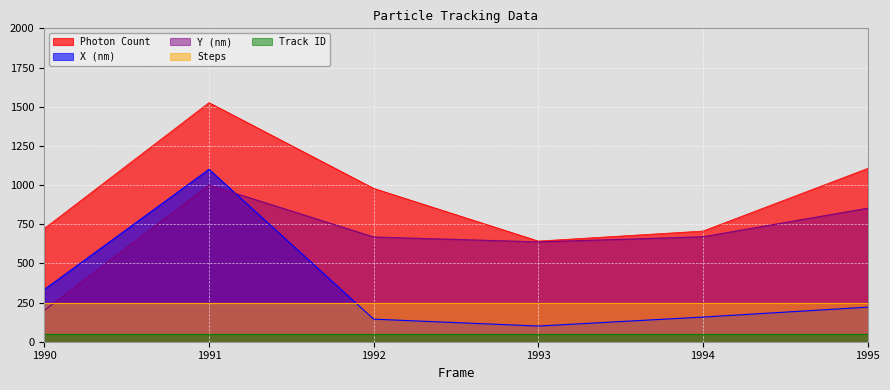

At which label is Y (nm) closest to 599?

1993